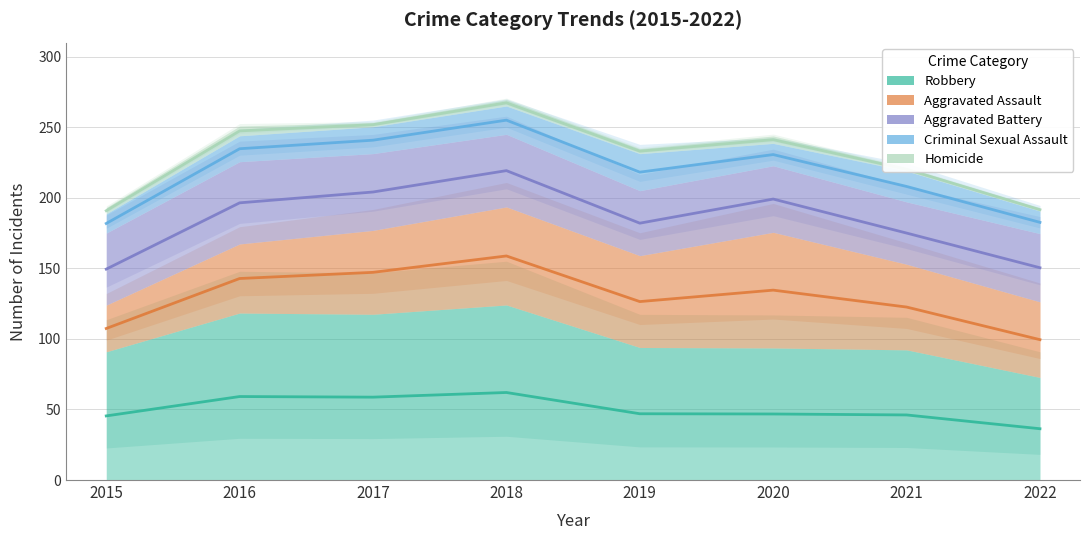

True or false: Criminal Sexual Assault and Homicide cross at least once.

False